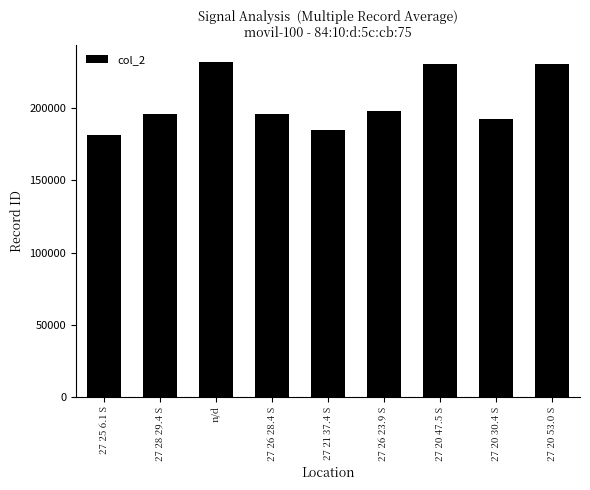

Where does the data first go above 196063?

n/d